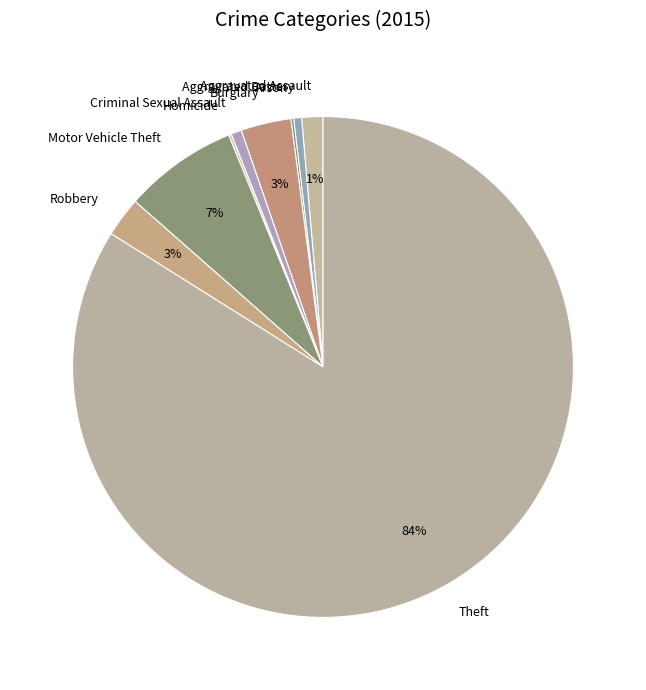

To the nearest percent, what is the difference between the largest and smallest slice percentages?

84%